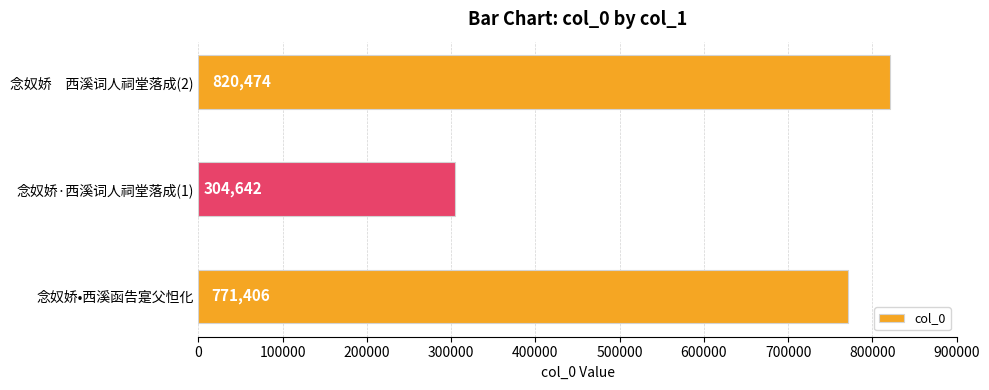

Rank the categories by value from highest to lowest.

念奴娇　西溪词人祠堂落成(2), 念奴娇•西溪函告寔父怛化, 念奴娇·西溪词人祠堂落成(1)